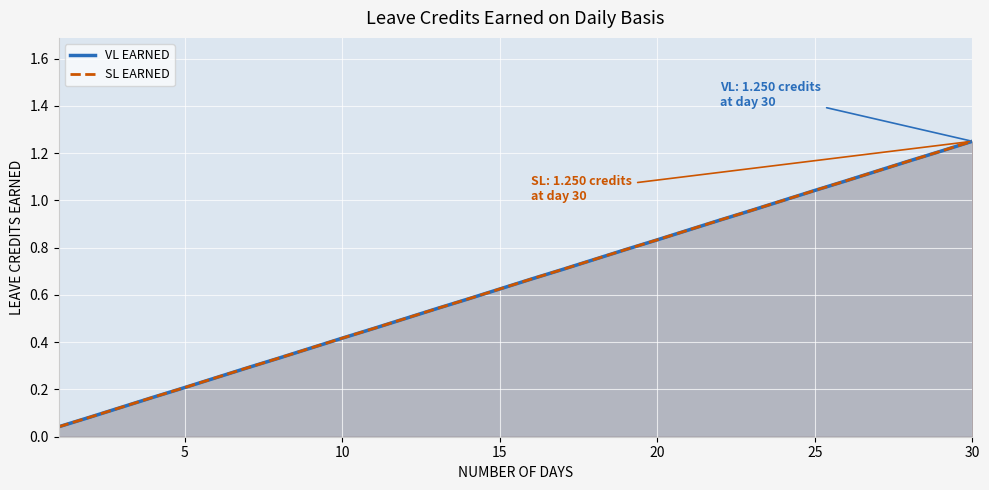

How many series are shown in this chart?

2